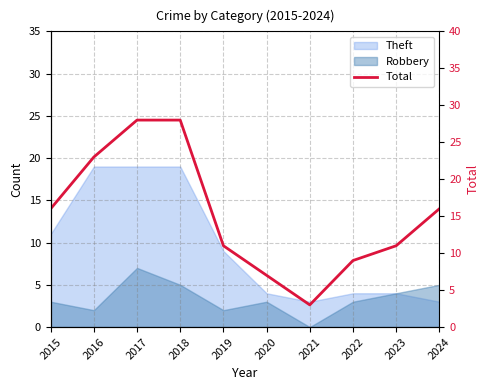

How many interior local valleys (lower than both neighbors) does the data have?

1